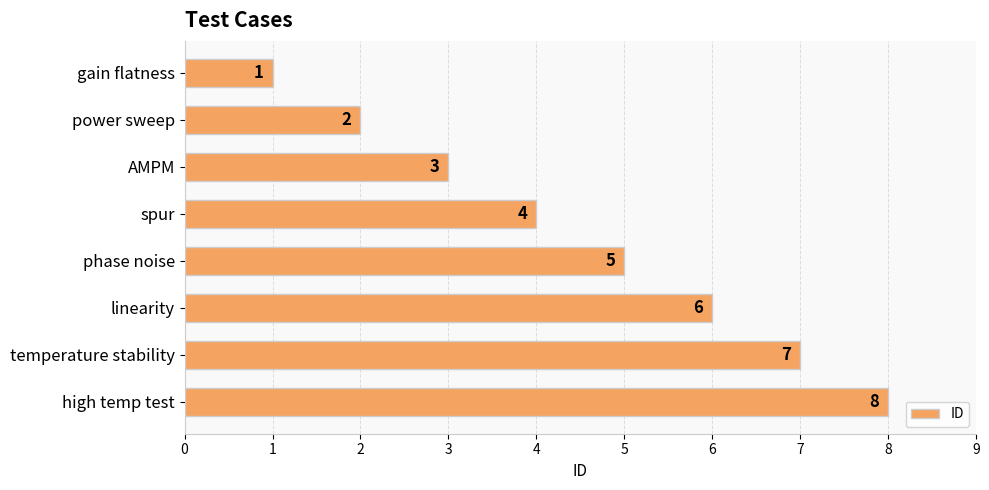

Count the values in the range 3 to 7.

5